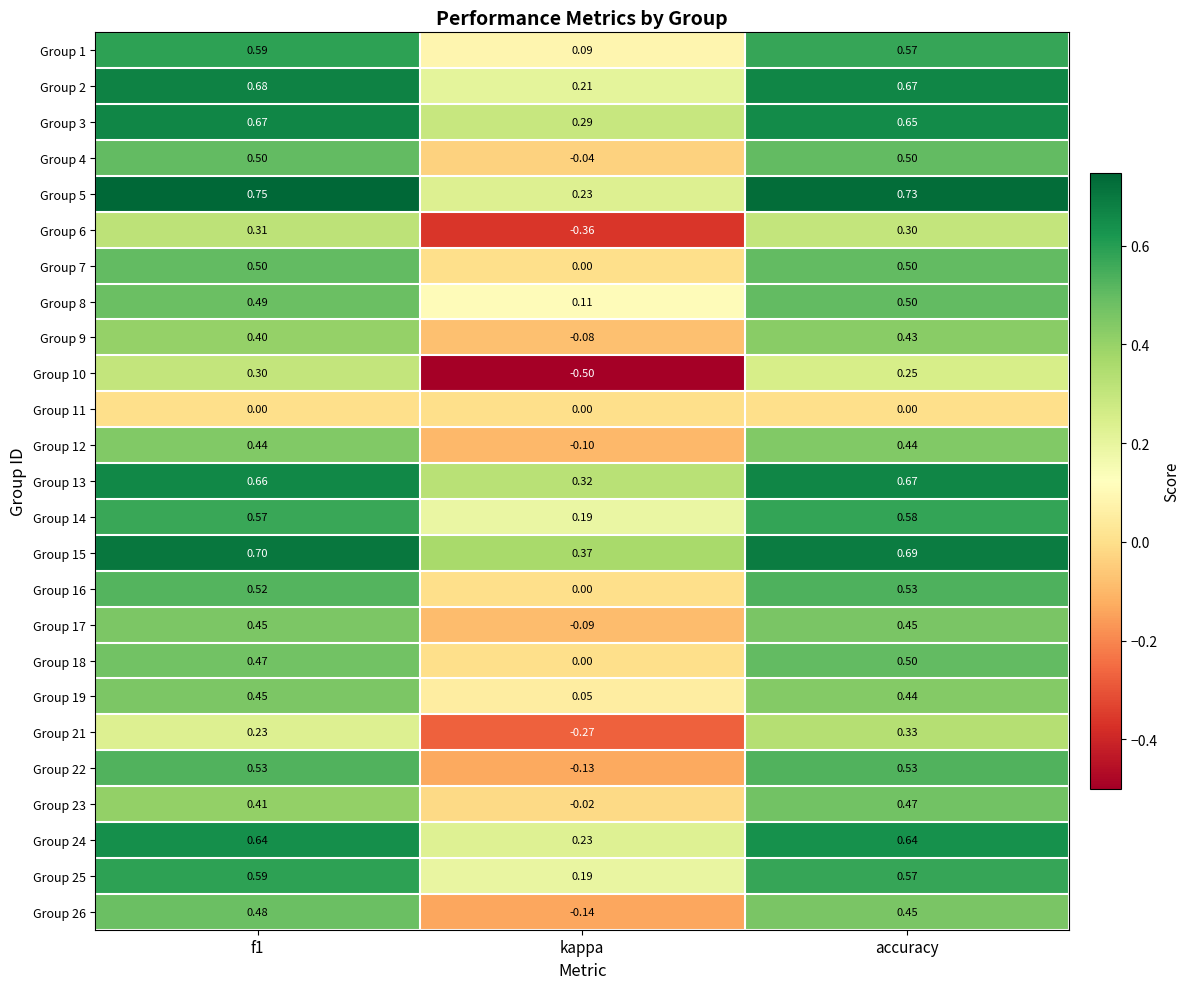

At which label is Group 6 closest to 0?

accuracy